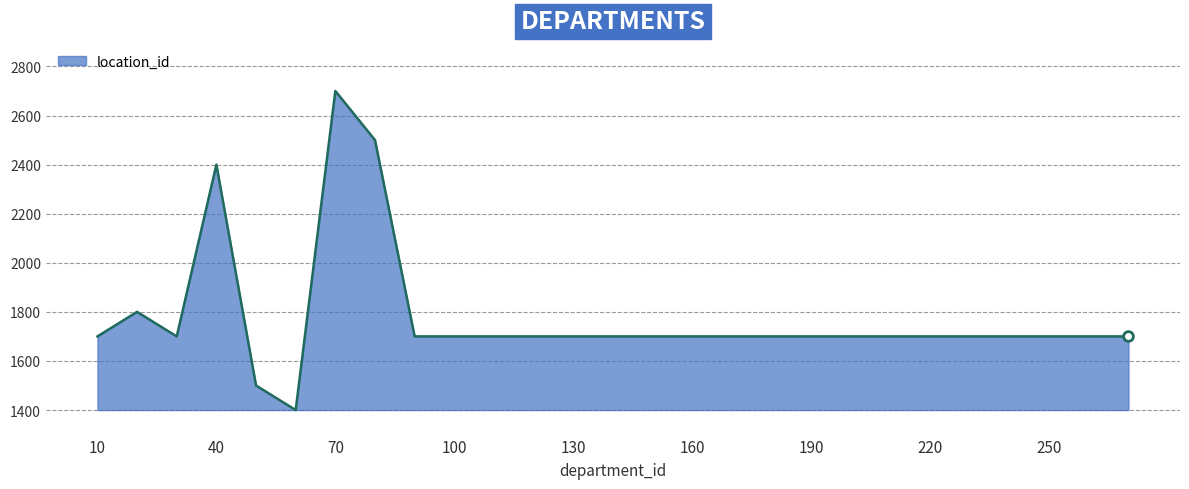

What is the smallest value displayed?

1400